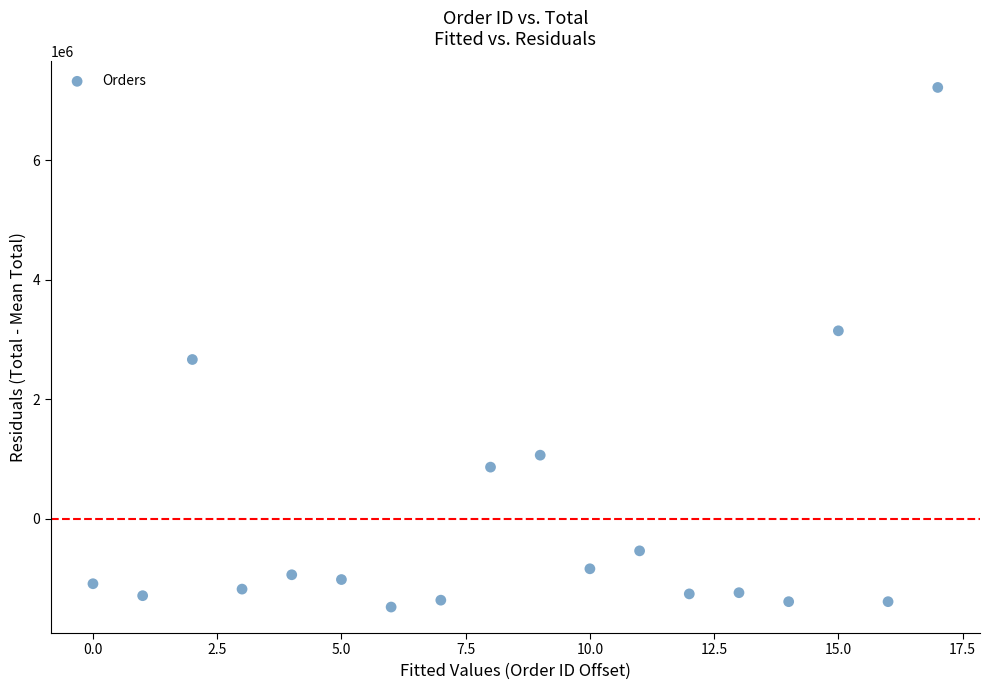

What is the range of Y values (max minus min)?

8690000.0